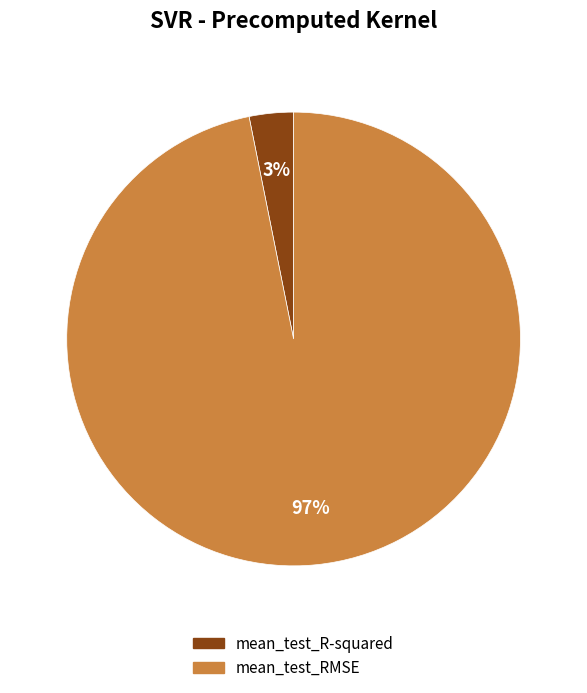

The mean_test_RMSE slice represents 97% of the pie. True or false?

True